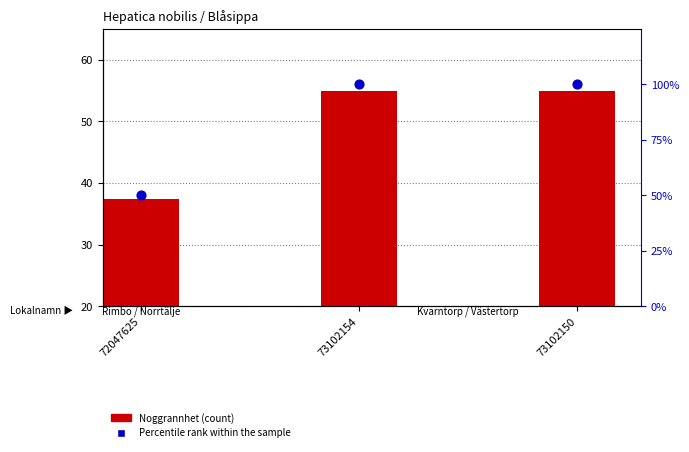

Which series reaches the maximum Y coordinate?

Percentile rank within the sample